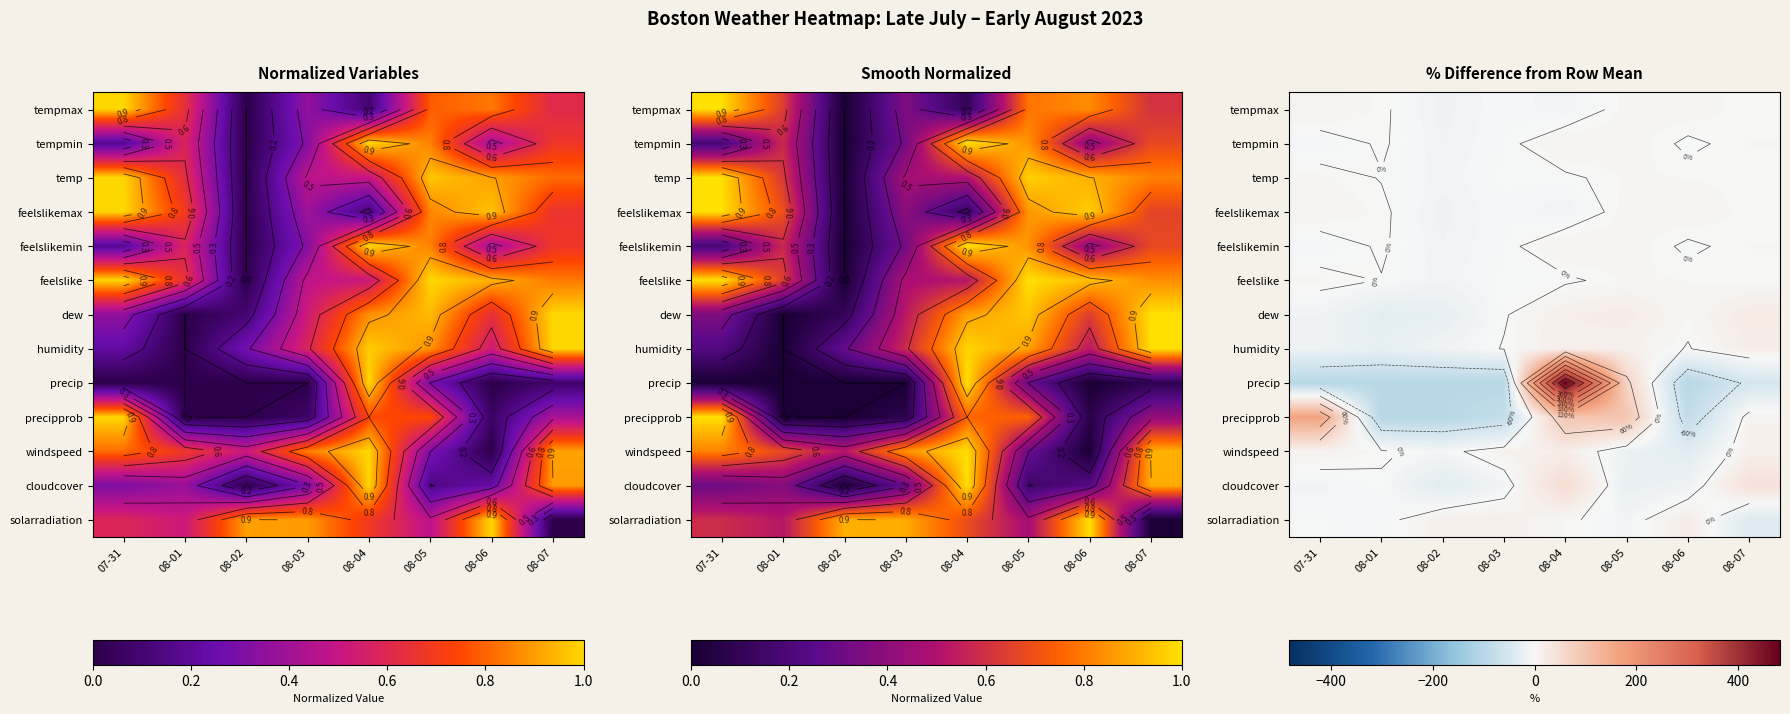

The value of solarradiation at 08-01 is -3.6. True or false?

False